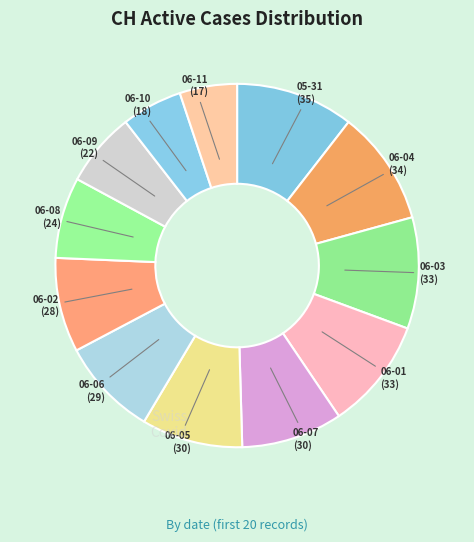

Between 06-09 and 06-04, which is larger?

06-04